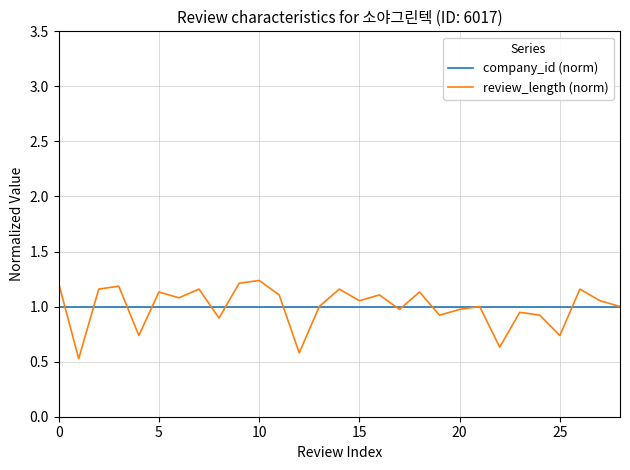

Which series has the widest spread of values?

review_length (norm)